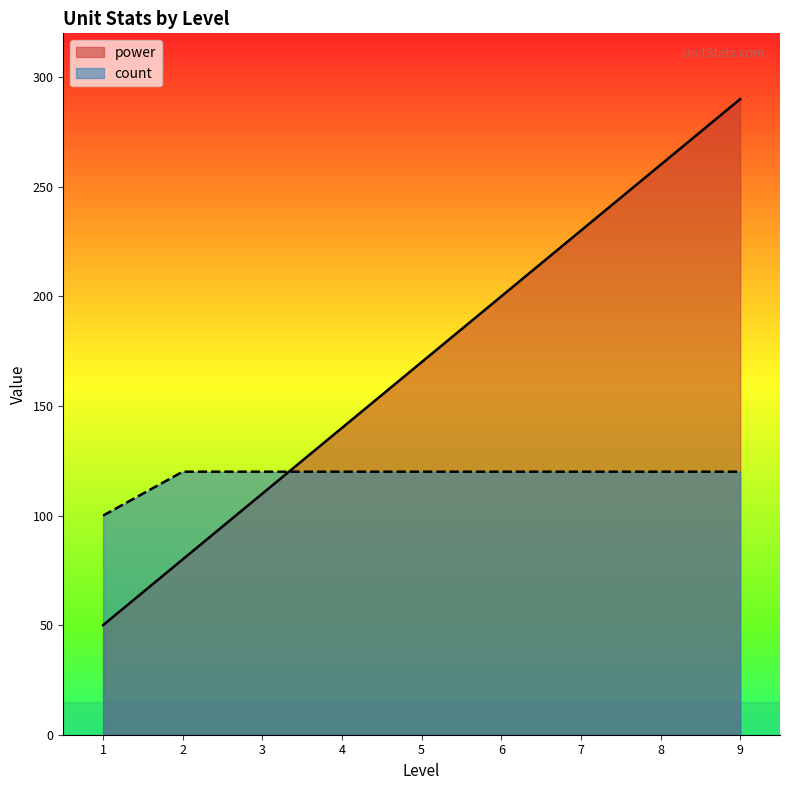

True or false: count has a value of 193 at 2.

False